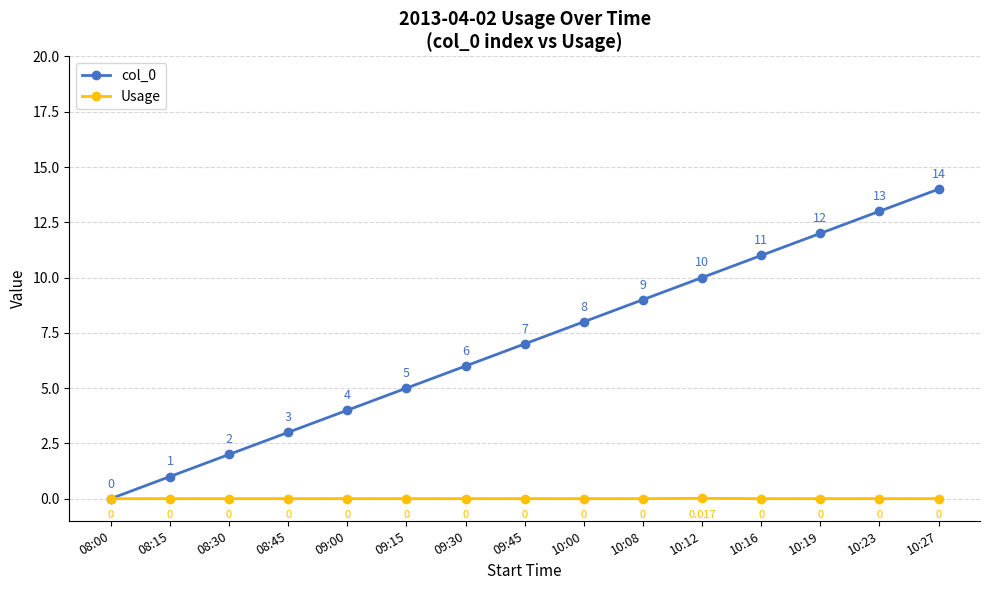

How many values in the col_0 series are below 7?

7